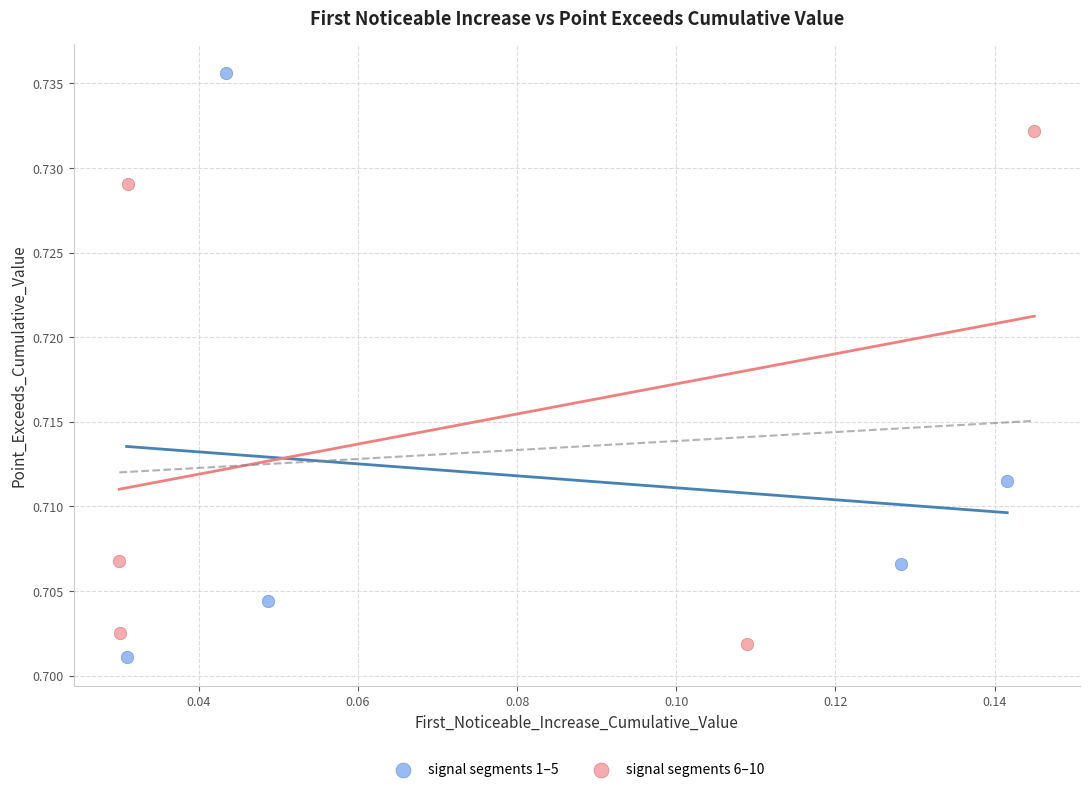

Which series has the widest spread of Y values?

signal segments 1–5